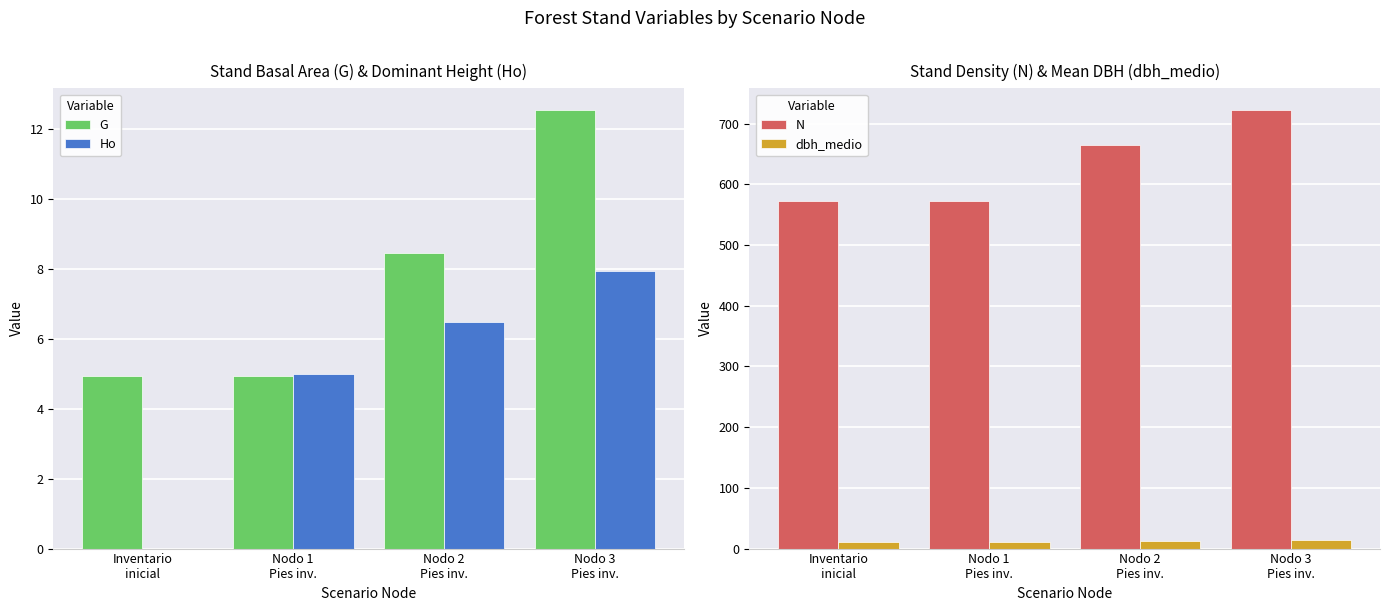

What is the difference between the second highest and minimum values in the G series?

3.5